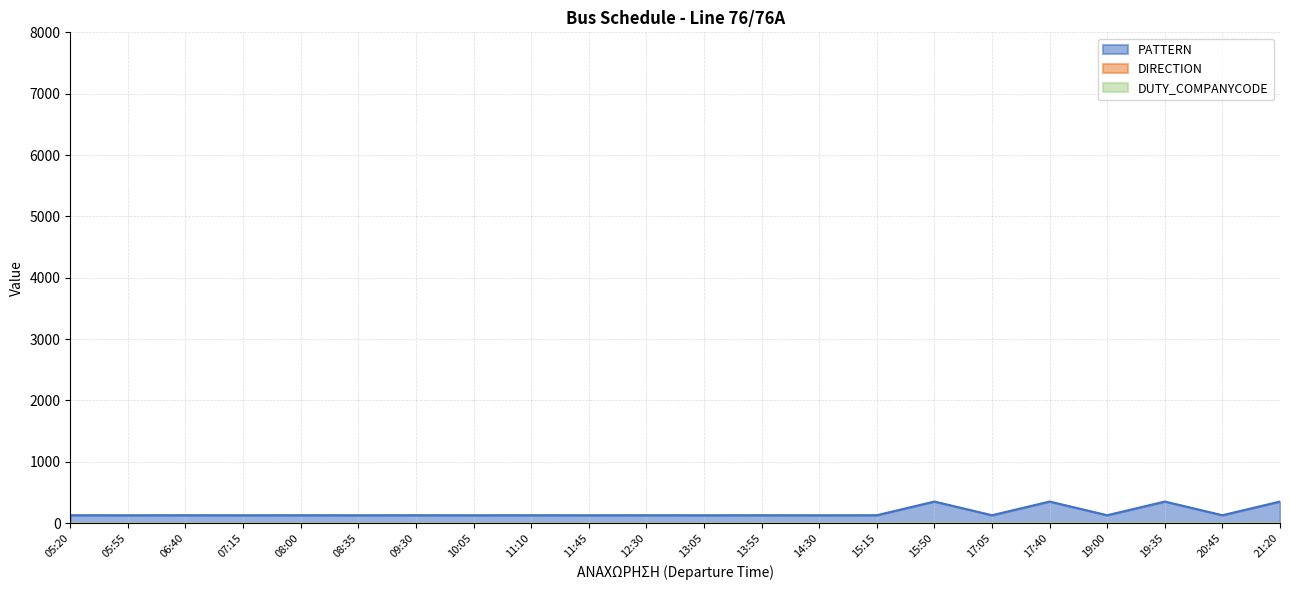

What is the label of the 1st point from the left?

05:20